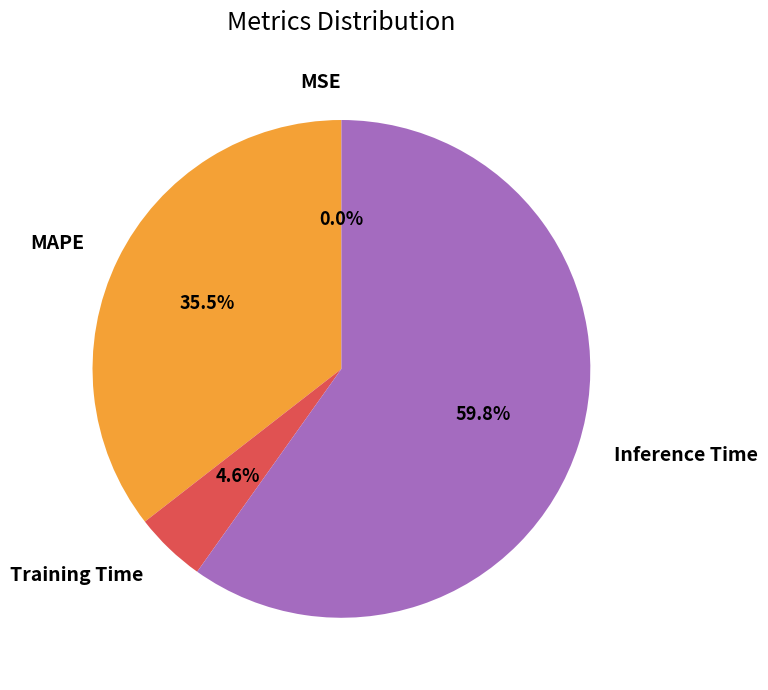

What is the majority slice?

Inference Time